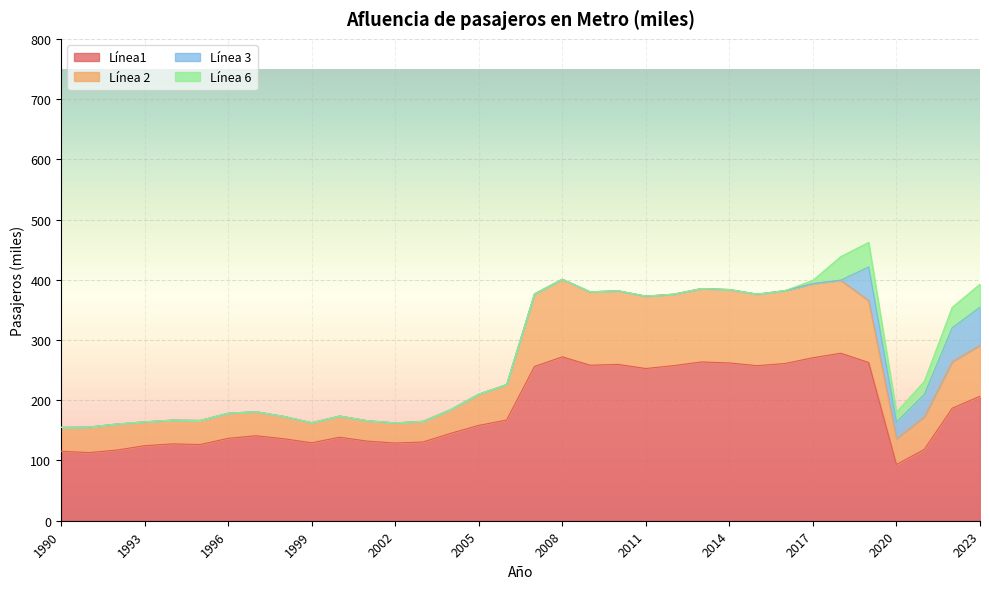

How many data points in Línea 2 are above 210?

17